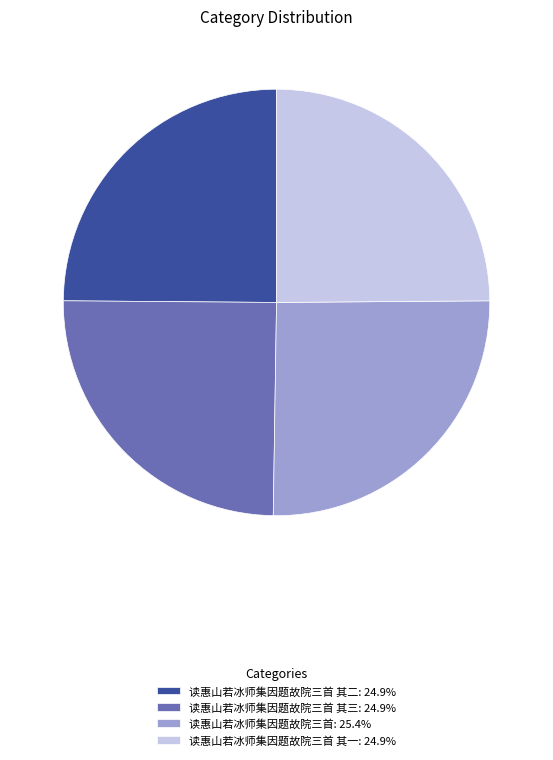

Do 读惠山若冰师集因题故院三首 其一: 24.9% and 读惠山若冰师集因题故院三首 其二: 24.9% together represent more than half of the pie?

No